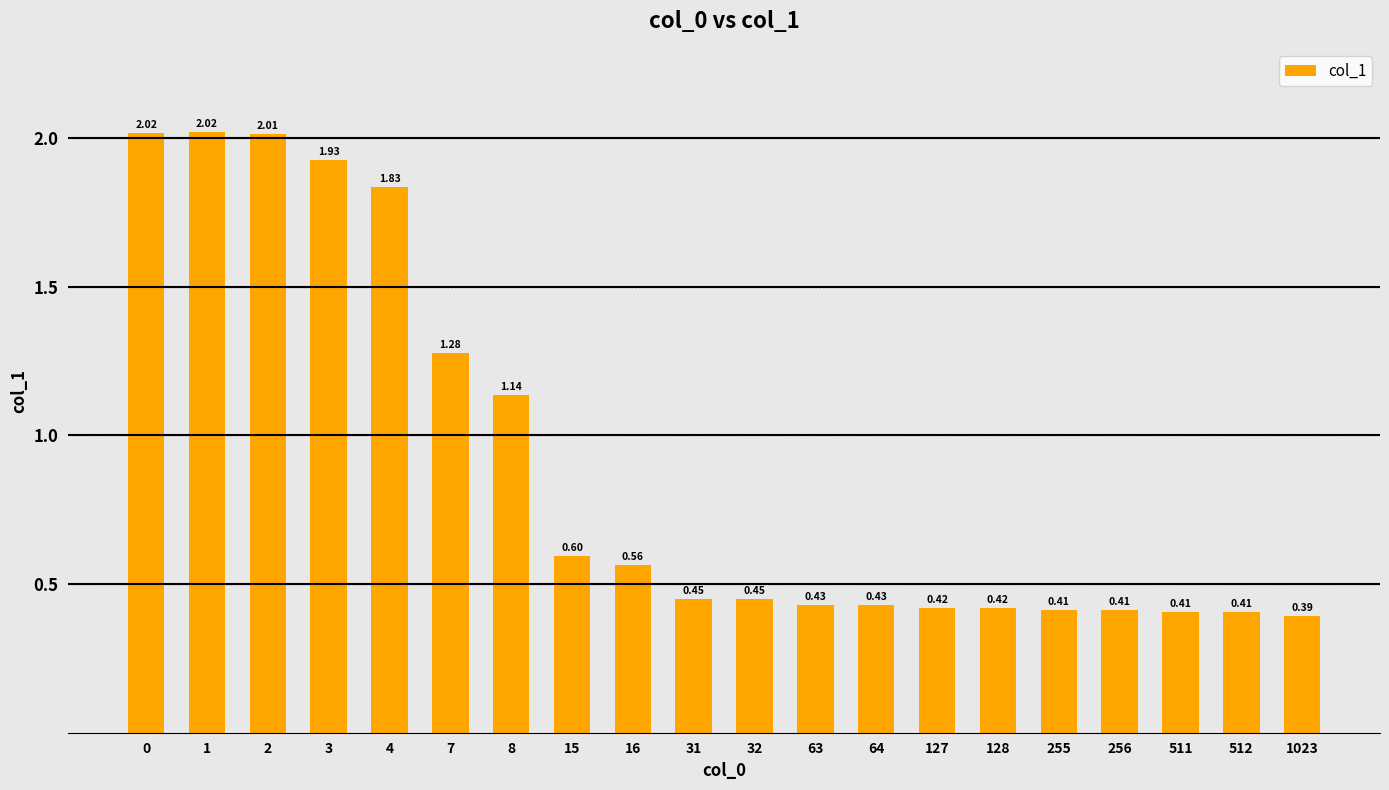

What is the change in value from 7 to 1023?

-0.9